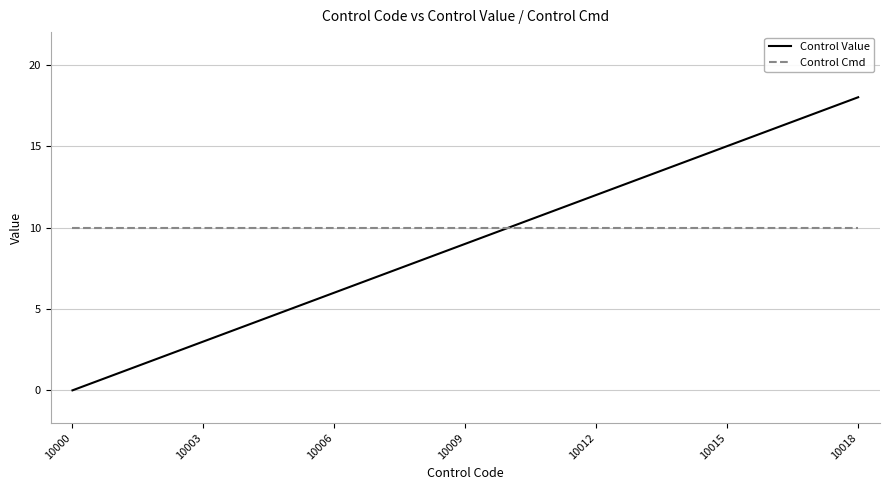

Which series has the widest spread of values?

Control Value